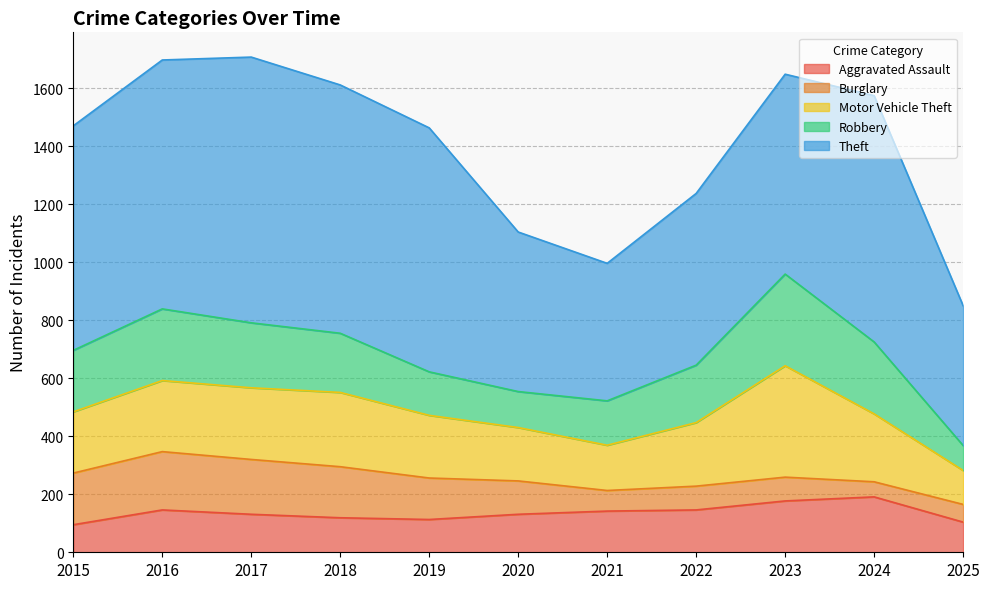

How many data points in Robbery are above 204?

5